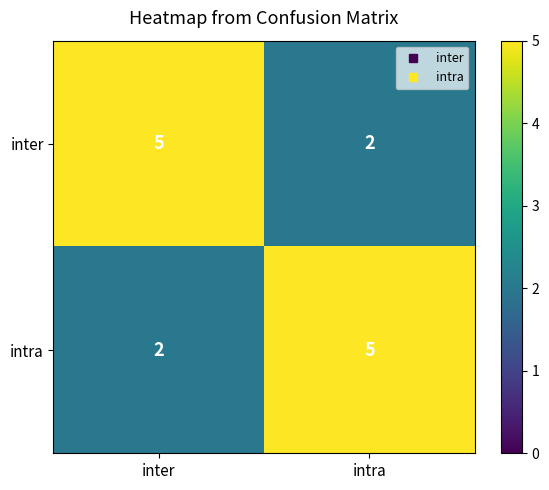

At which label is intra closest to 3?

inter